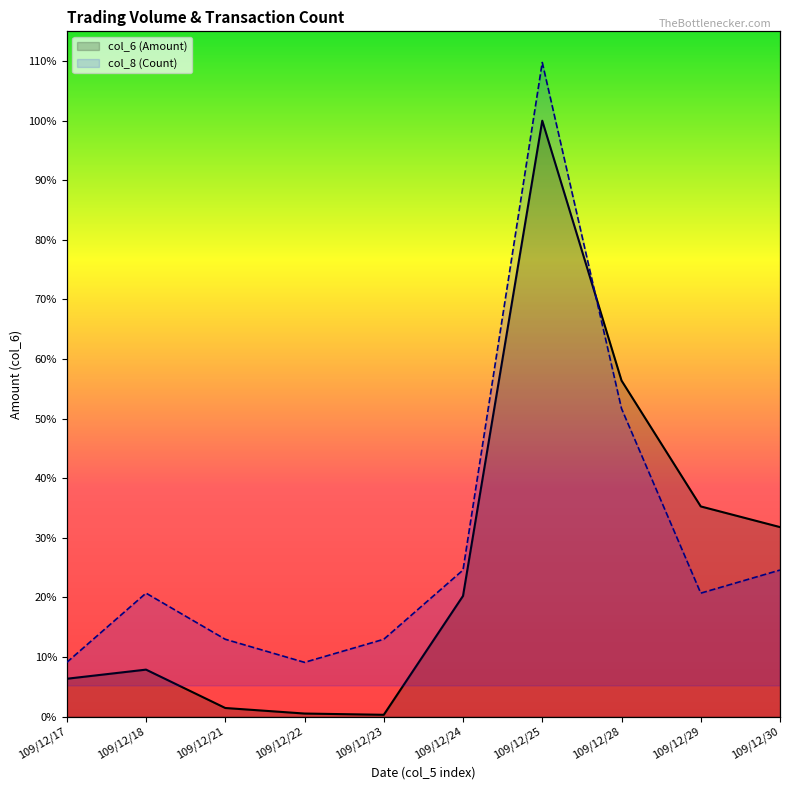

What is the value of the col_8 (Count) point at the 3rd from the left?

69868.4